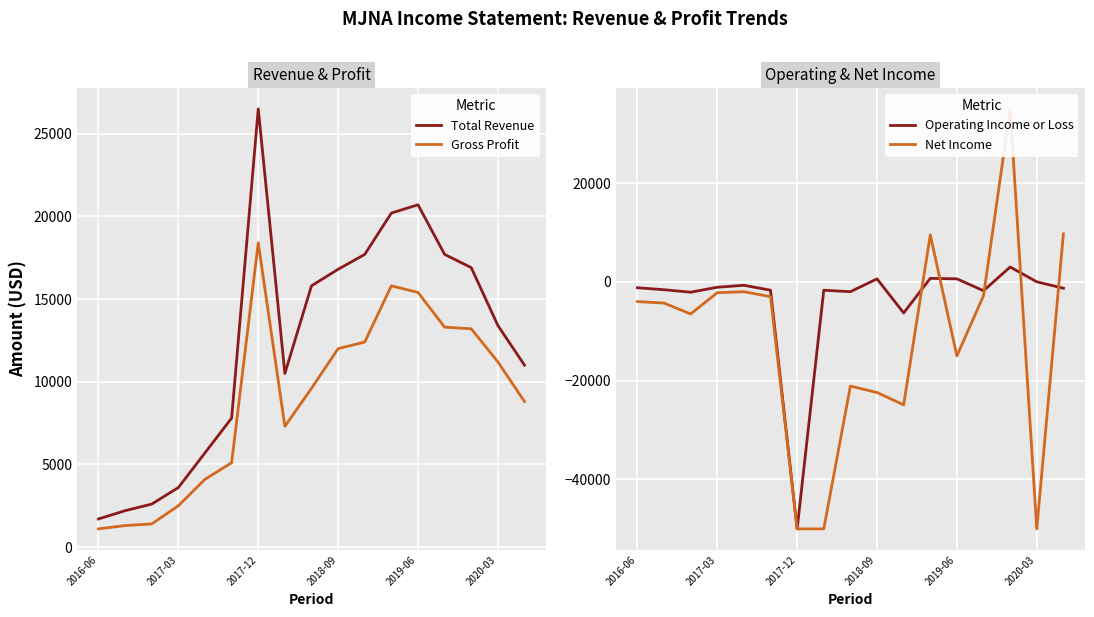

True or false: Total Revenue and Gross Profit cross at least once.

False